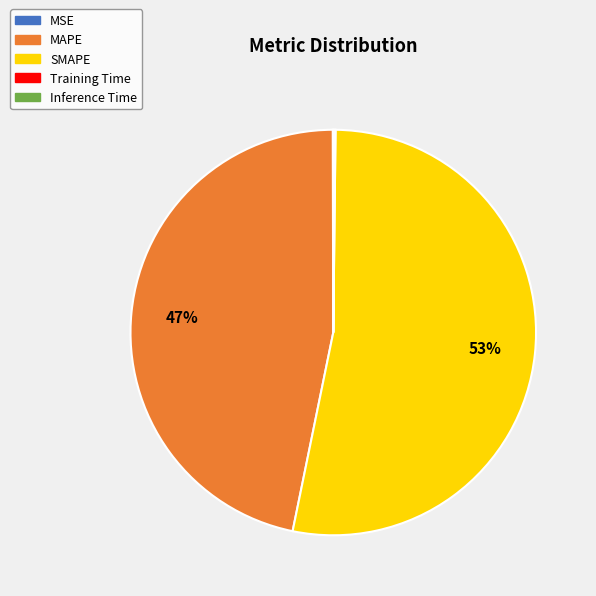

What is the majority slice?

SMAPE